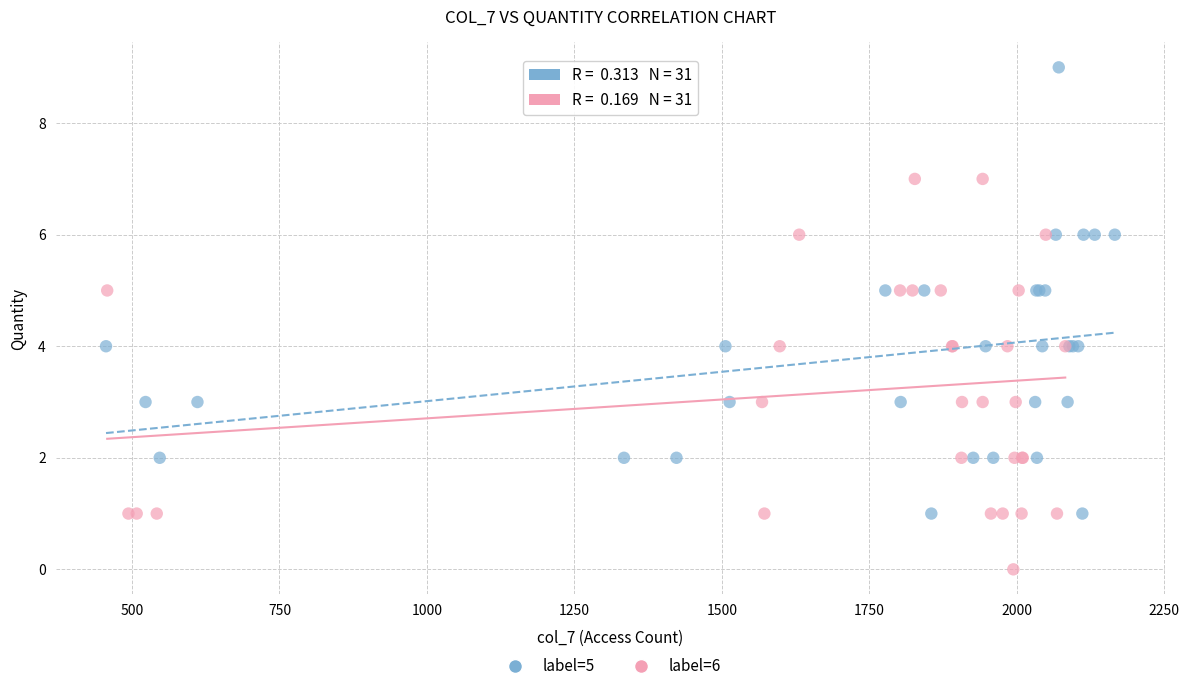

Which series reaches the maximum Y coordinate?

label=5